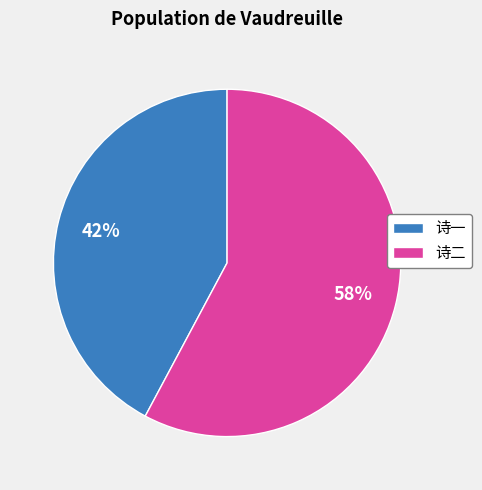

To the nearest percent, what portion does 诗一 represent?

42%